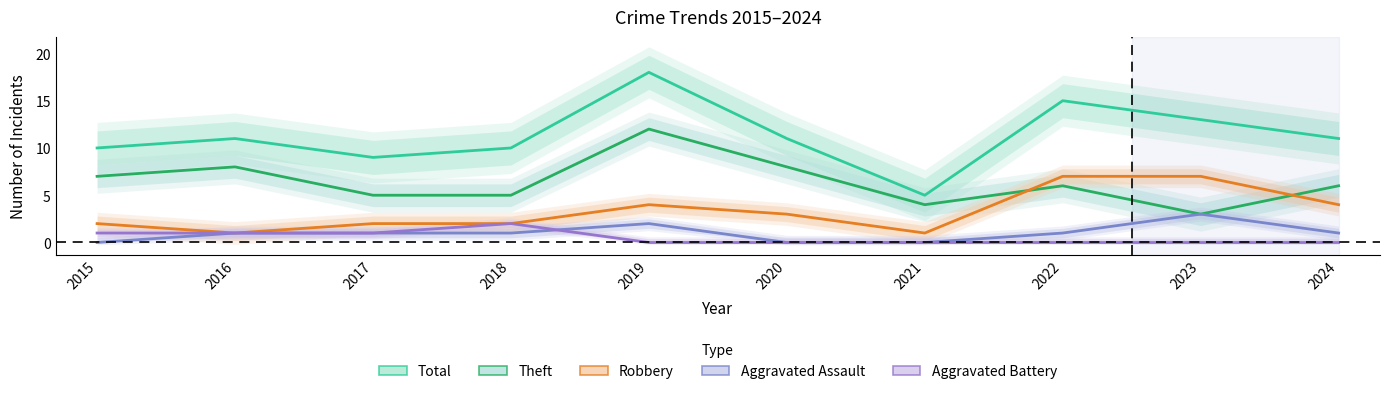

What is the highest value of the Aggravated Battery series?

2